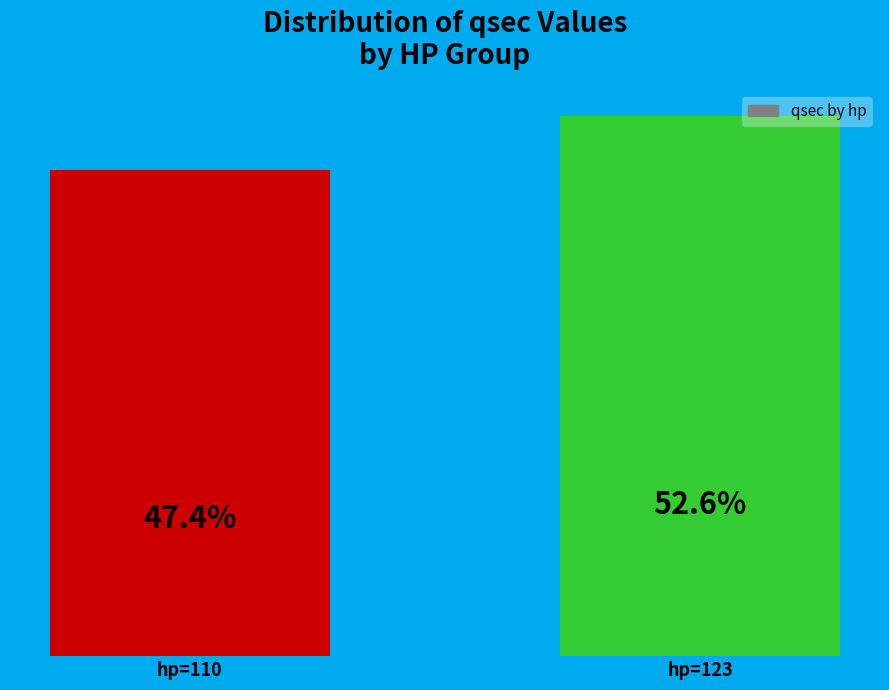

Which category has the highest value across all series?

hp=123